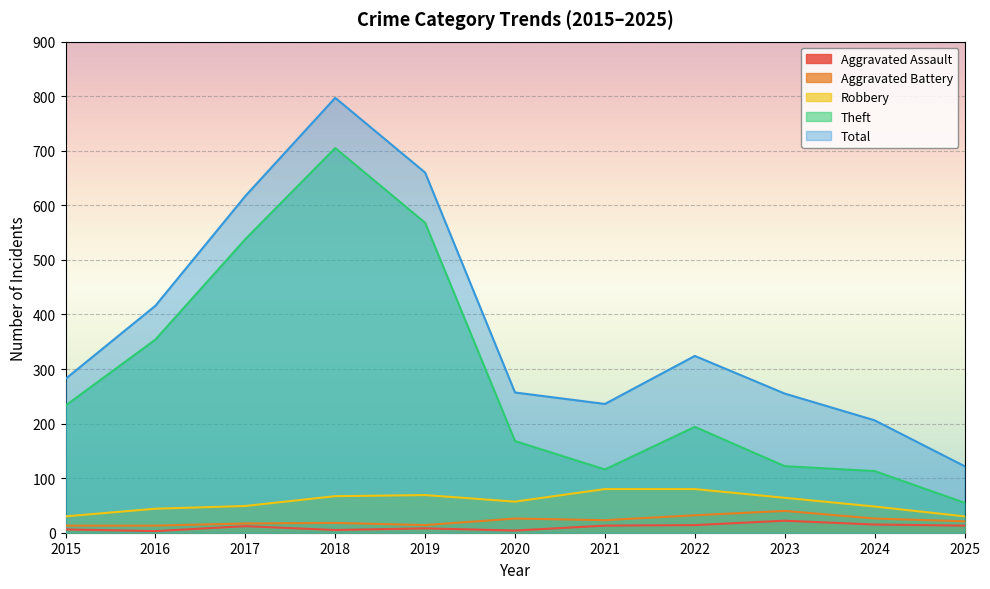

True or false: Aggravated Battery and Total intersect in this chart.

False